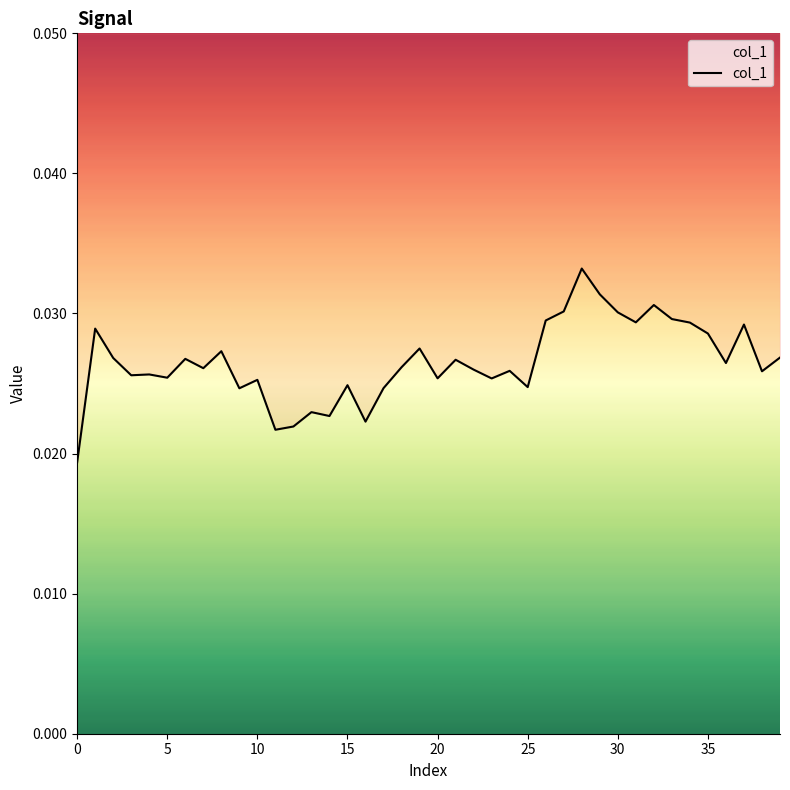

How many lines are shown in the chart?

1